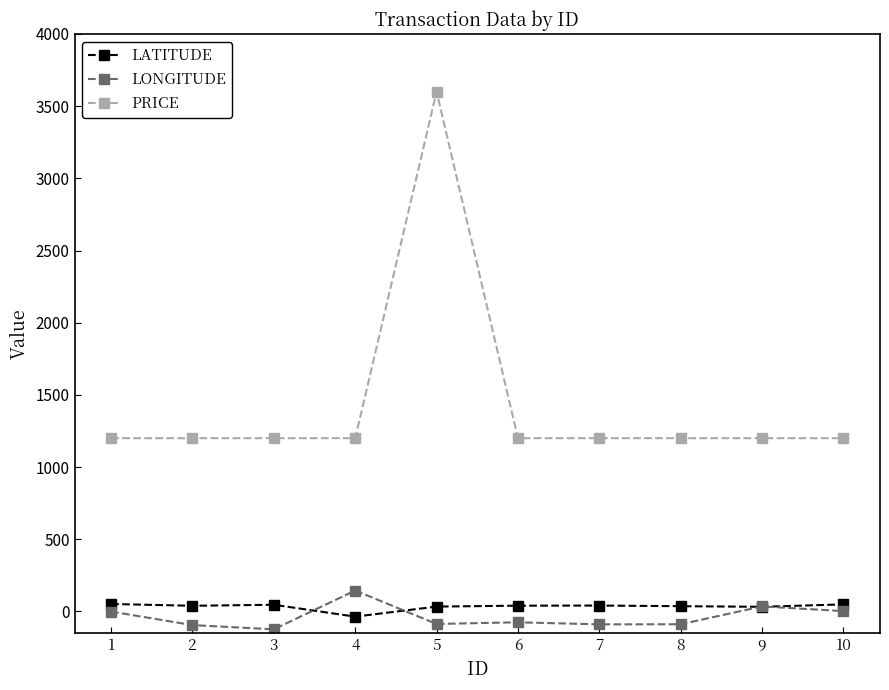

True or false: LONGITUDE and PRICE cross at least once.

False